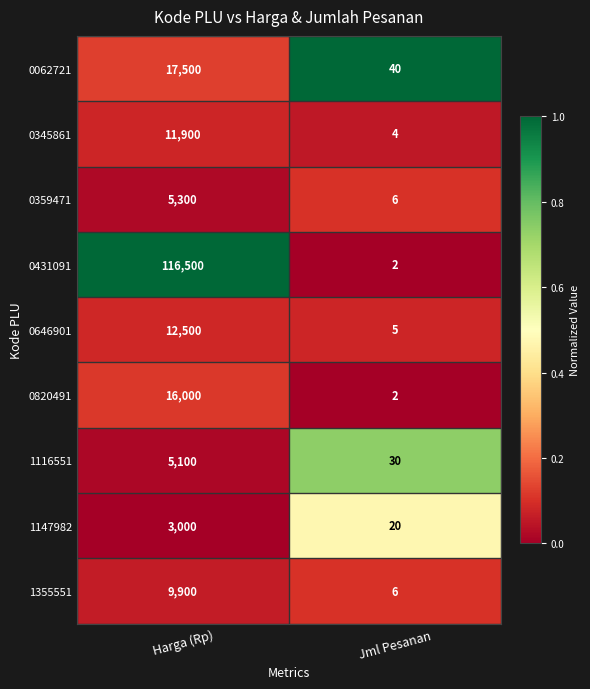

True or false: 1147982 has a value of 3000 at Harga (Rp).

True